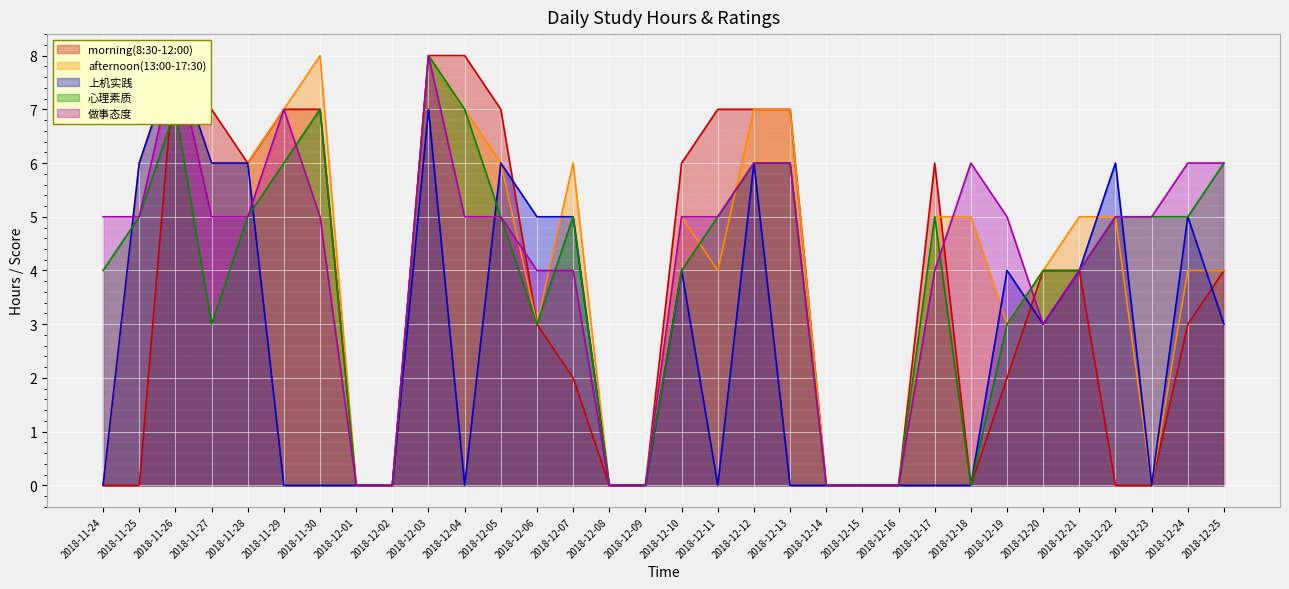

Which series has the widest spread of values?

morning(8:30-12:00)